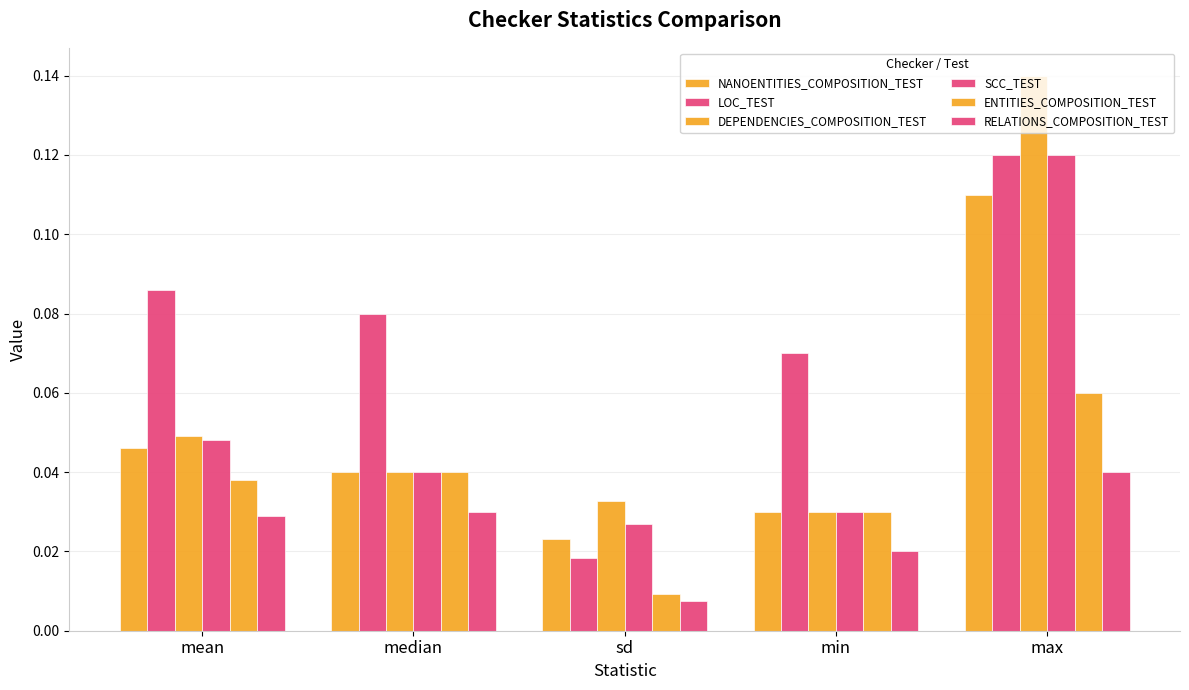

Does the chart contain any negative values?

No